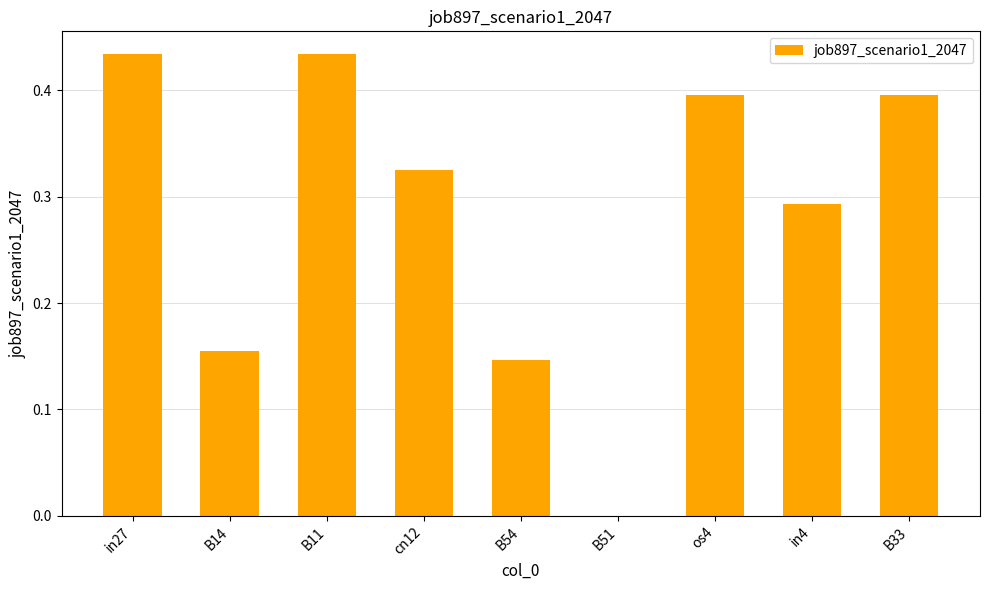

True or false: the data shows 0.0 at B14.

False